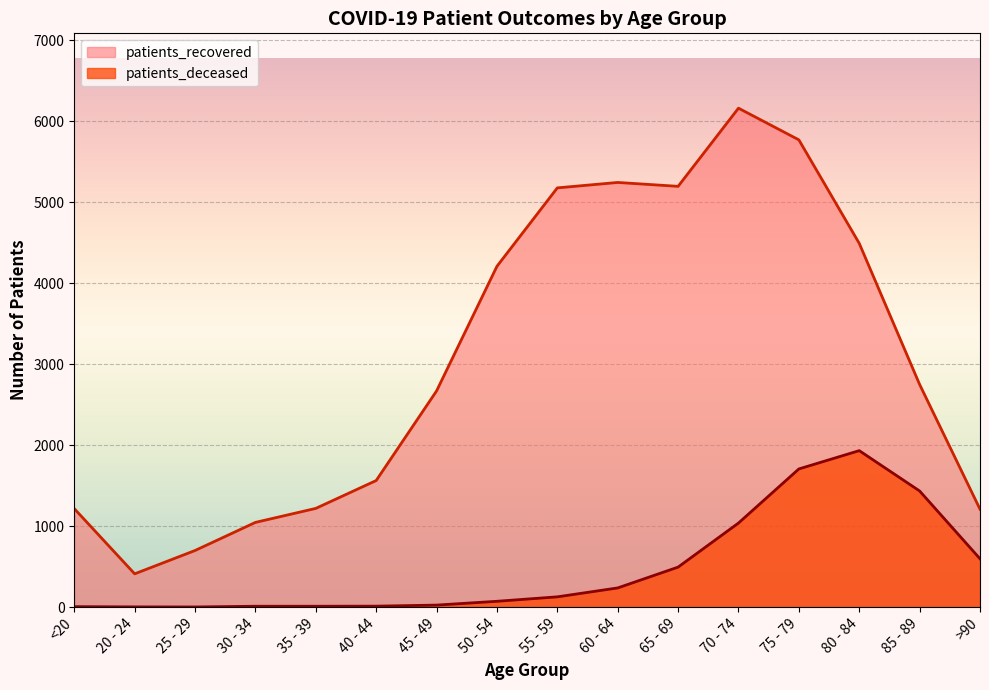

How many lines are shown in the chart?

2